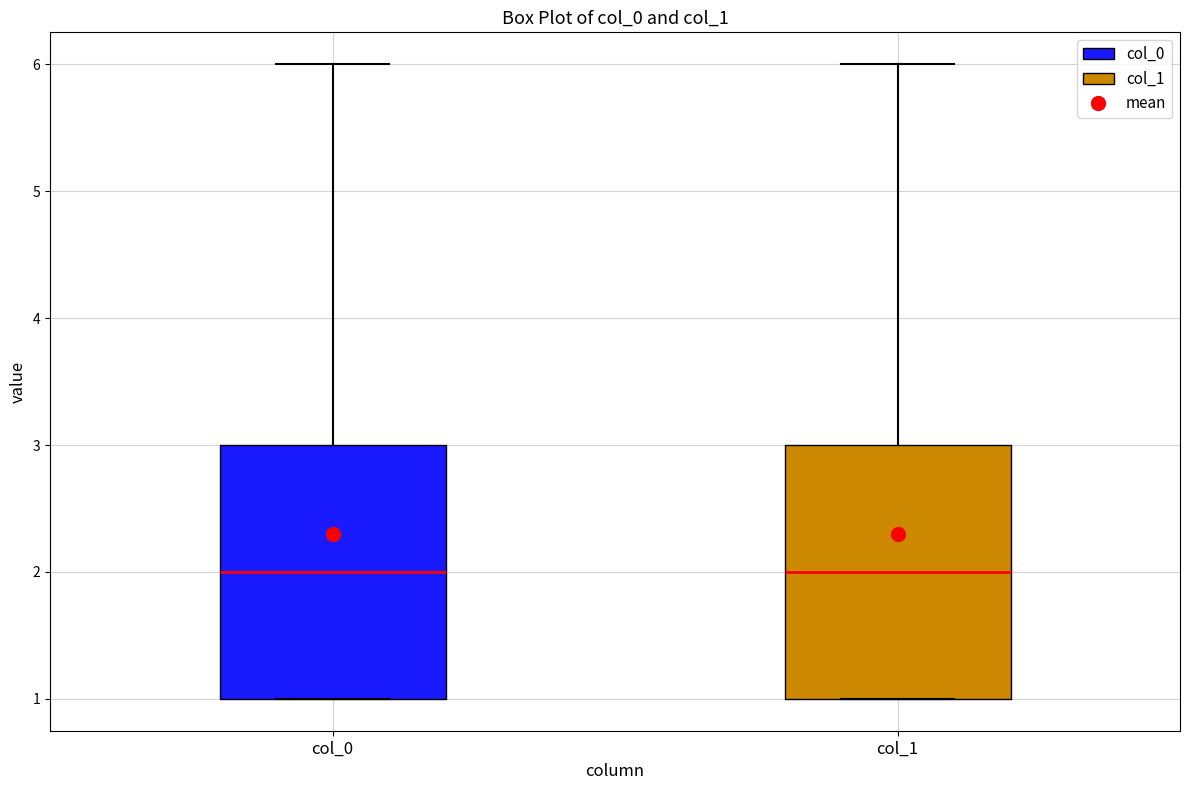

Reading left to right, read every box against the y-axis: the position of its median line, the range the box covers, and the ends of its whiskers. The values are not printed on the chart, so give them approximately, as read against the axis.

col_0: median 2, box 1 to 3, whiskers 1 to 6
col_1: median 2, box 1 to 3, whiskers 1 to 6